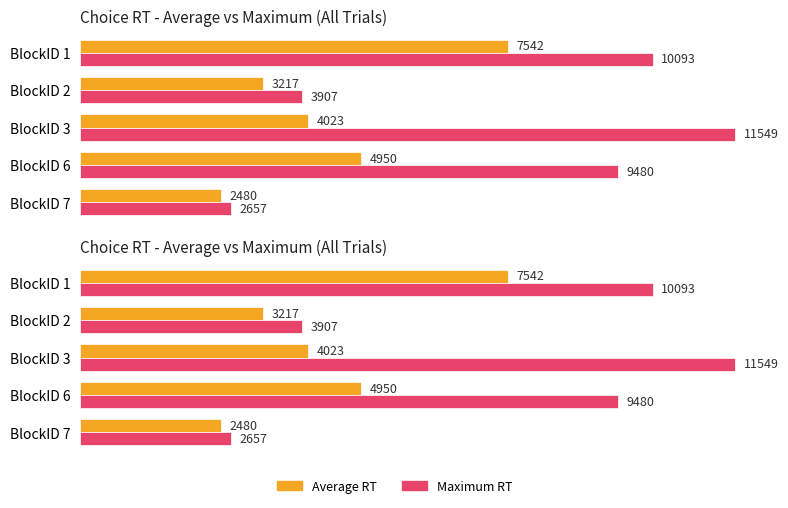

The Average RT series shows 4986.6 at BlockID 2. True or false?

False